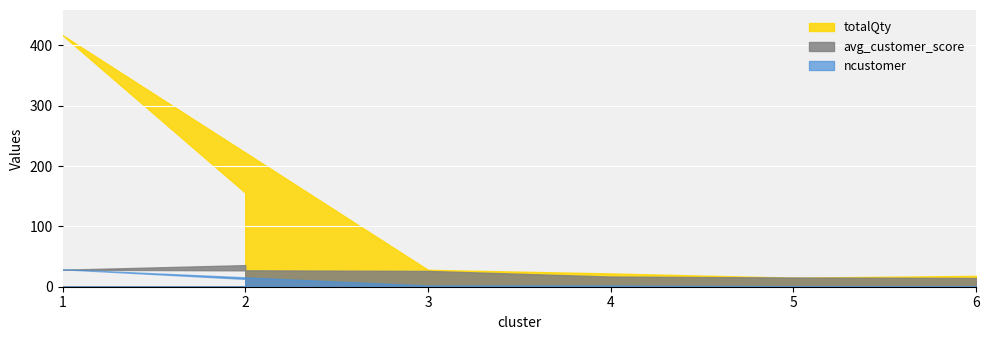

What is the total value across all series at 5?

31.2